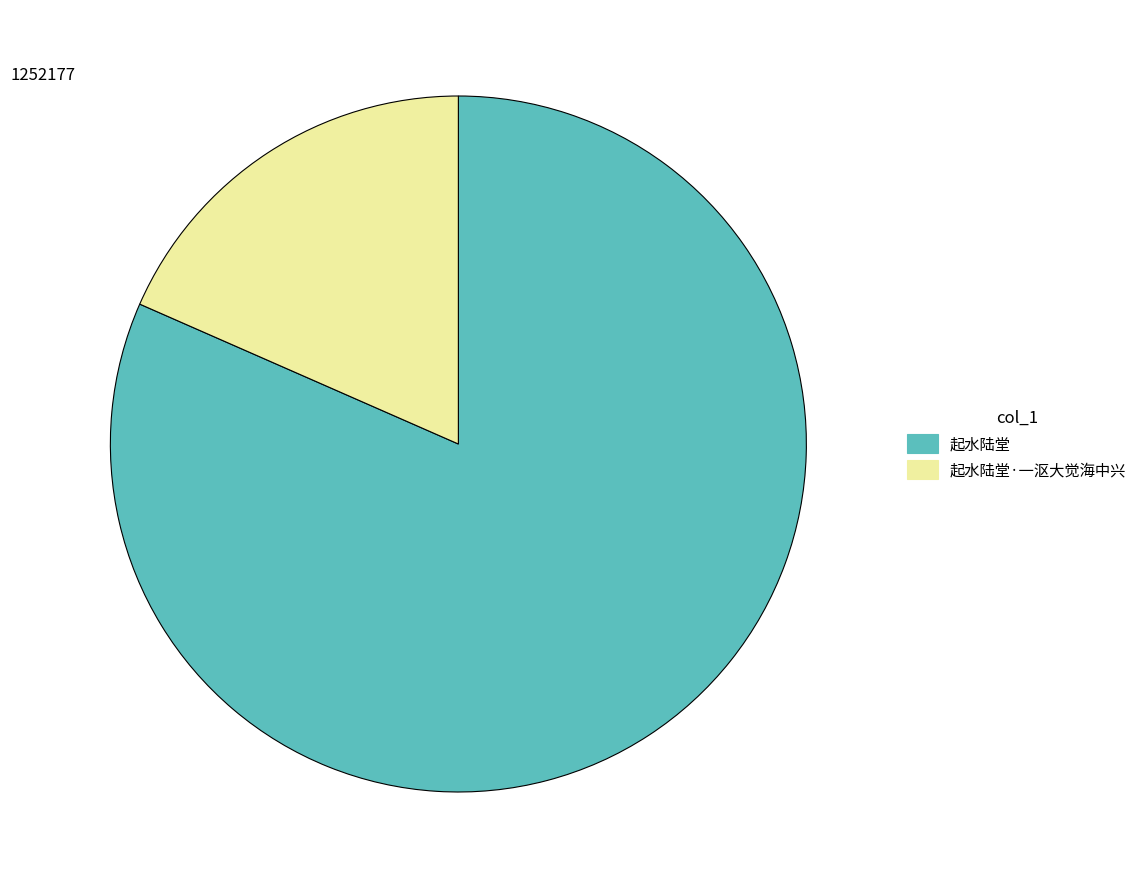

What is the ratio of the value at 起水陆堂·一沤大觉海中兴 to the value at 起水陆堂?

0.2